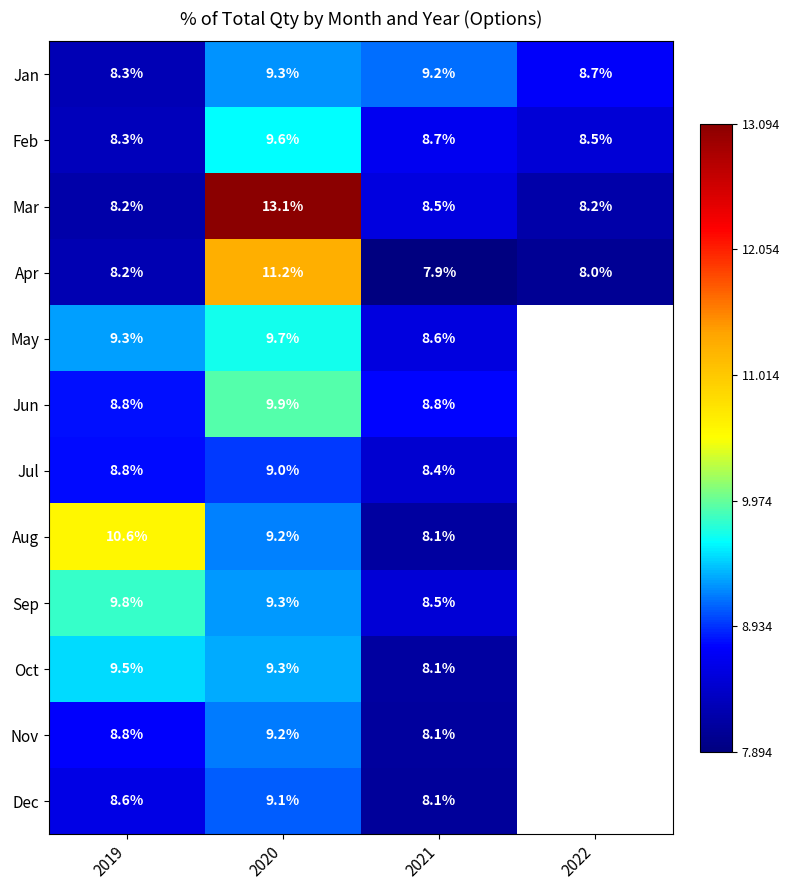

At which label does Jan first exceed 9?

2020